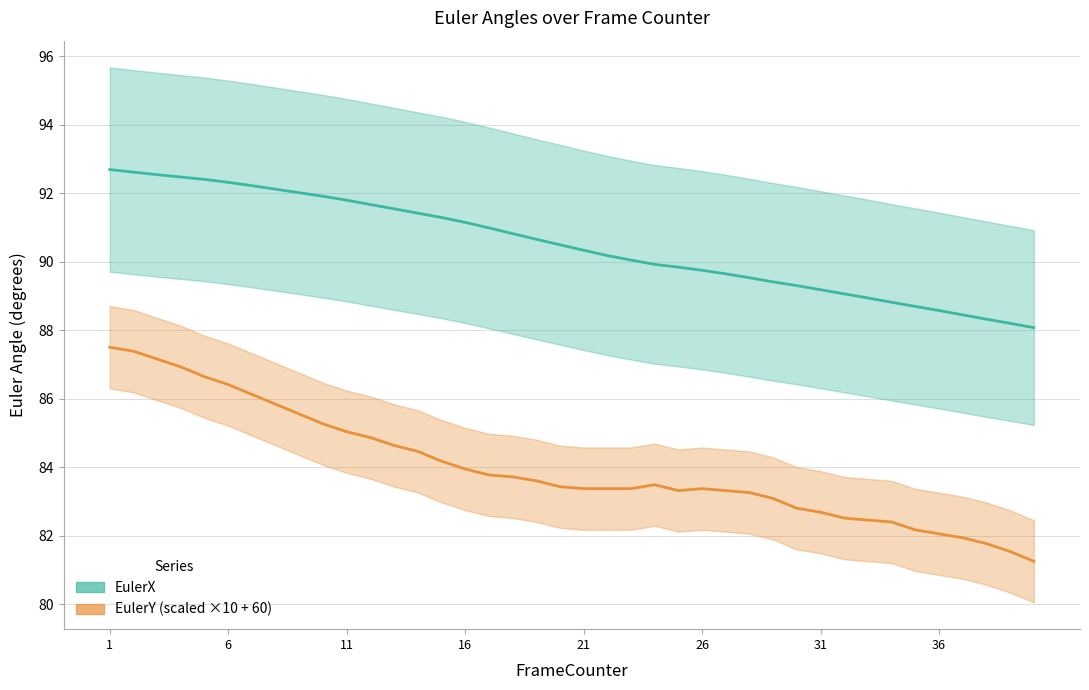

What is the lowest value of the EulerY series?

81.3